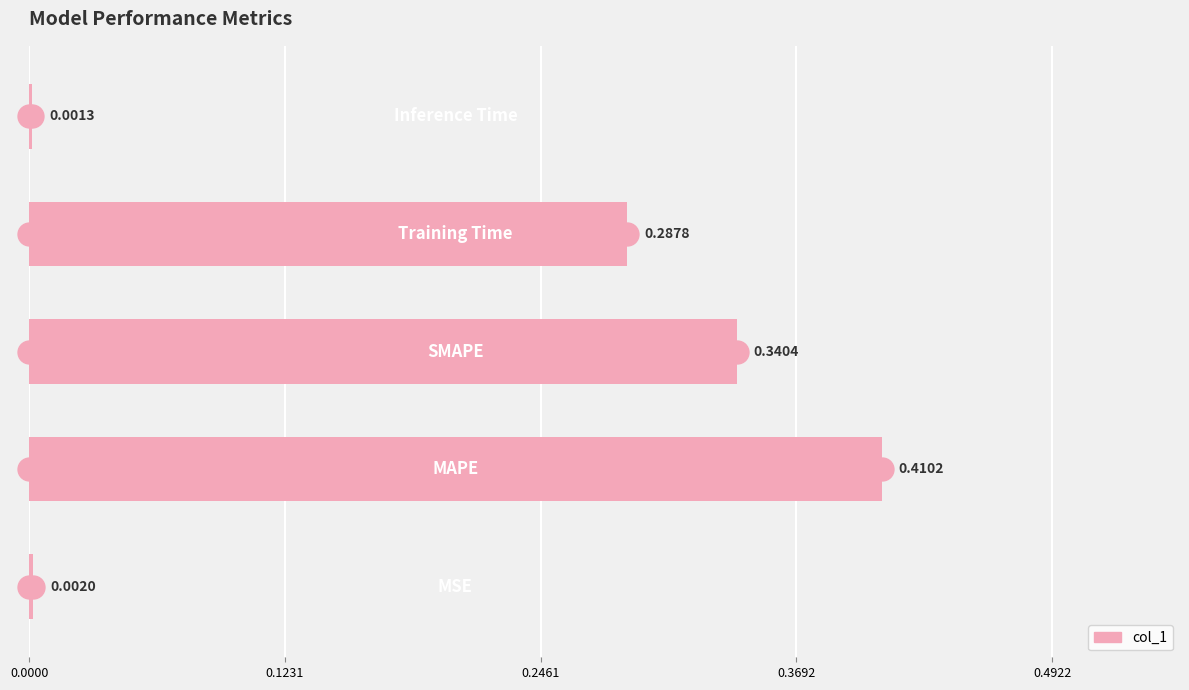

Count the number of categories in the chart.

5